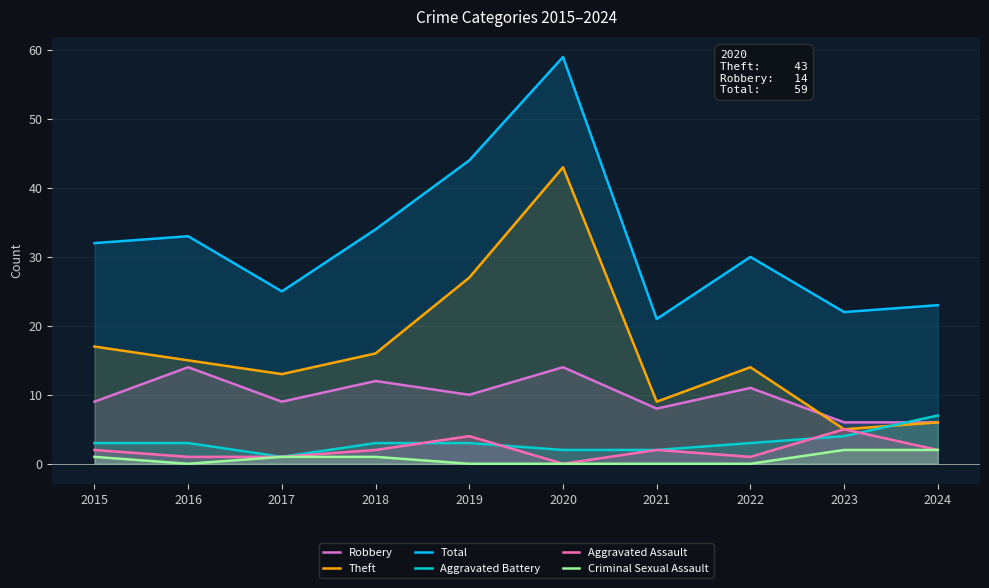

True or false: Aggravated Assault and Criminal Sexual Assault intersect in this chart.

False